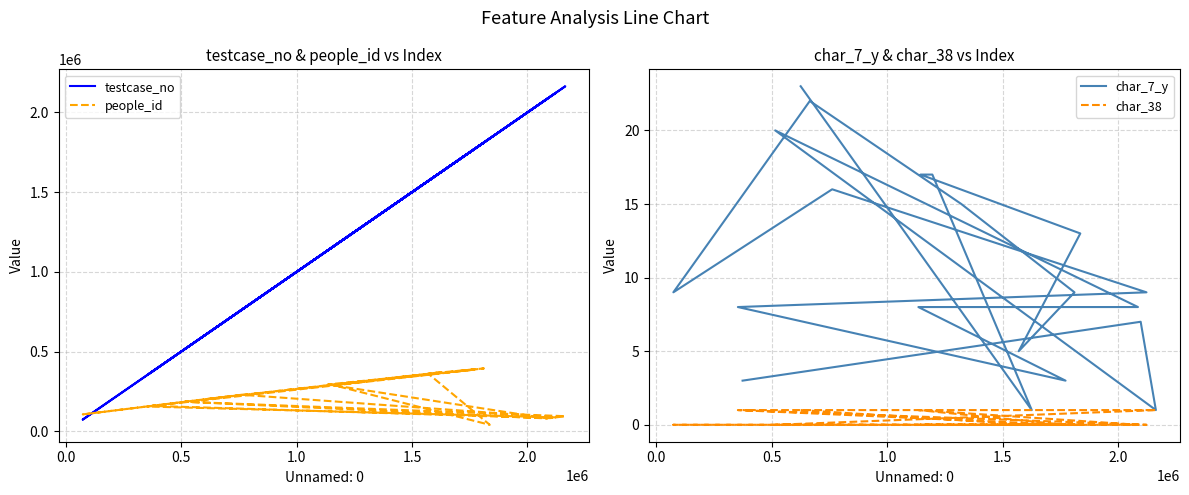

What is the value of the testcase_no point at the 18th from the left?

2164314